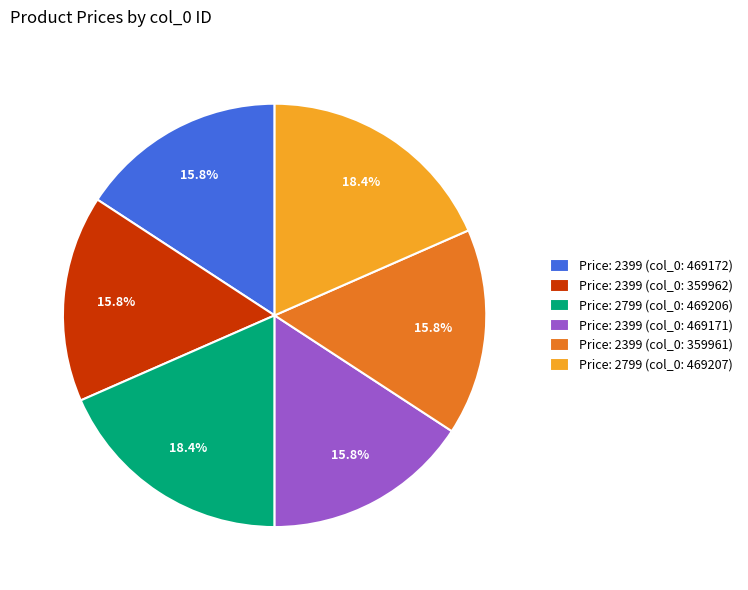

Is there any slice that represents more than half of the pie?

No